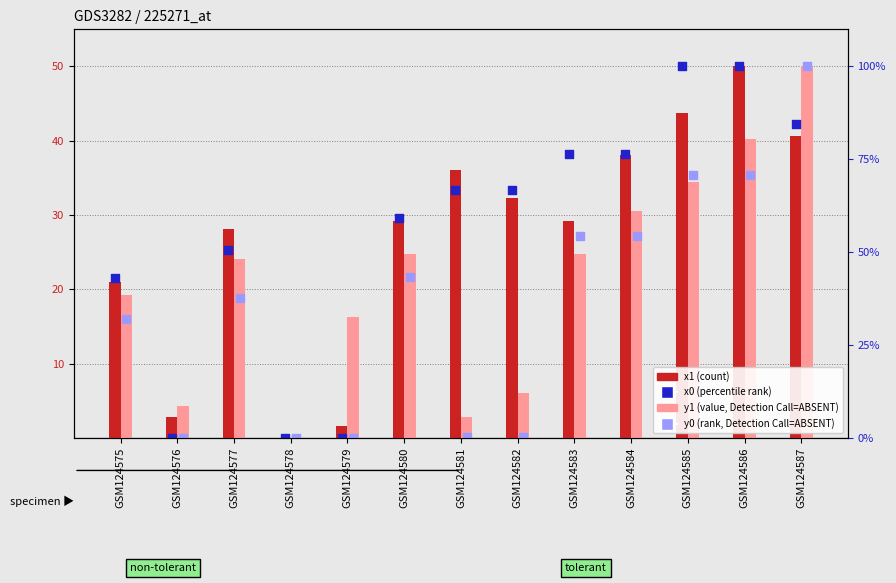

Which series has the widest spread of Y values?

x1